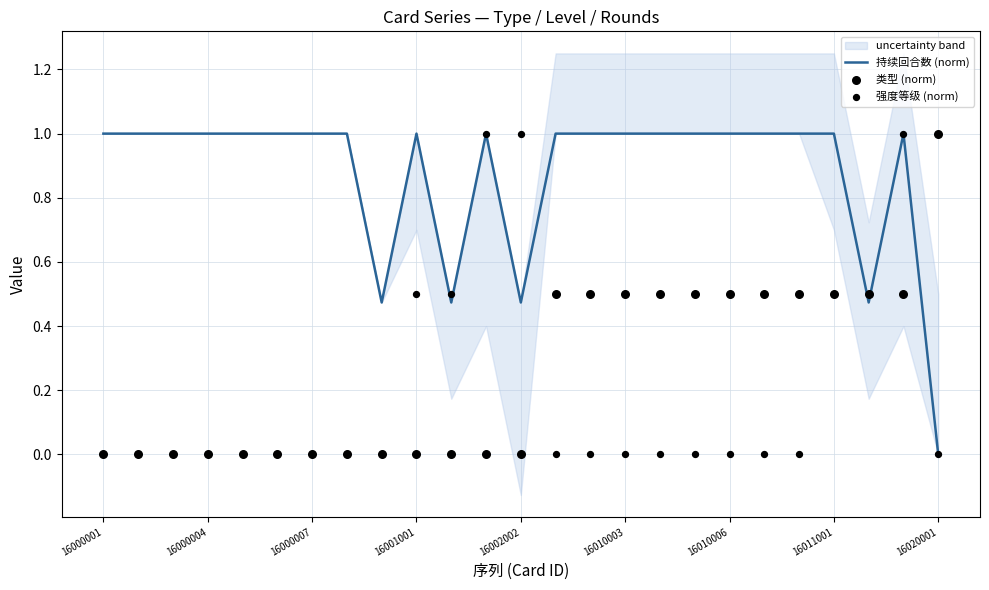

Which series contains the highest Y value?

持续回合数 (norm)